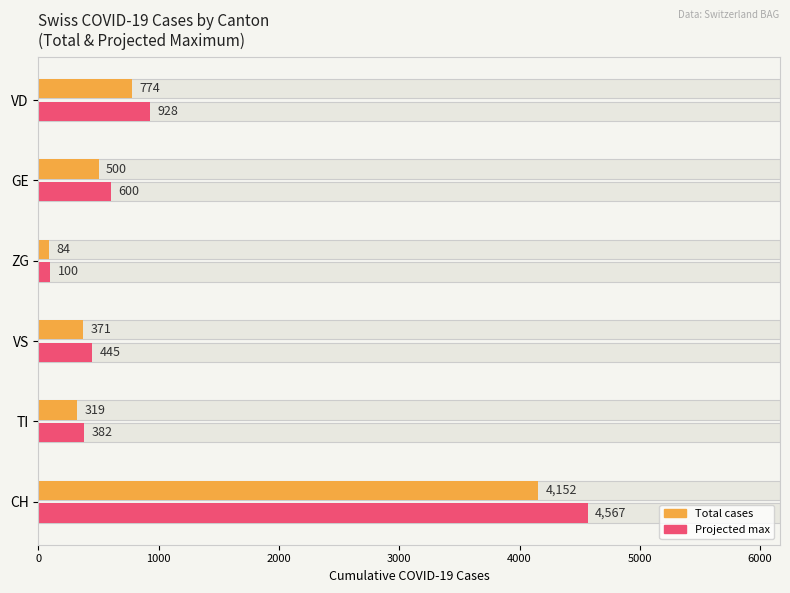

Between ZG and VD, which series saw the biggest shift?

Projected max